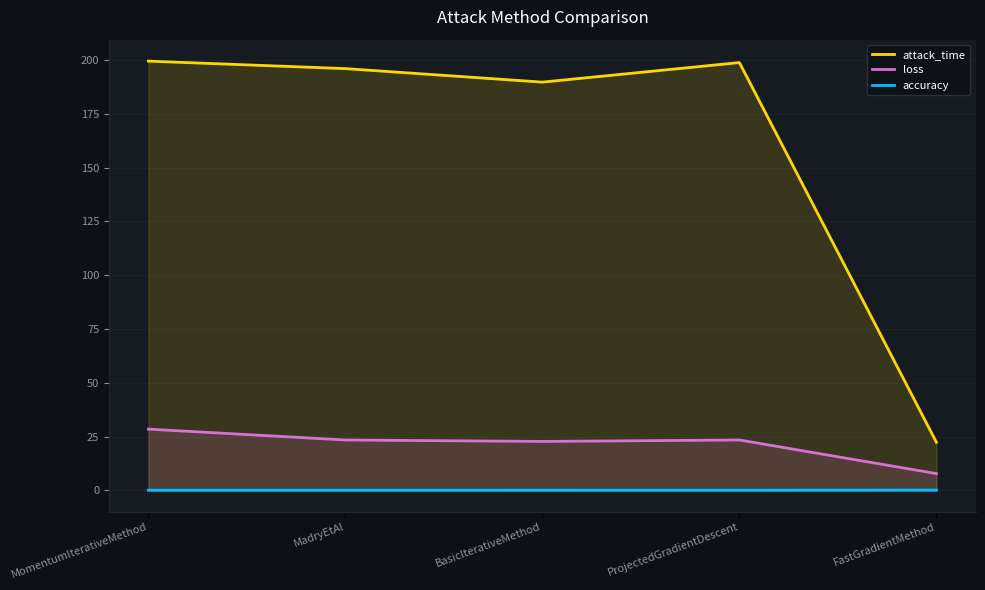

Which series has the largest total across all categories?

attack_time